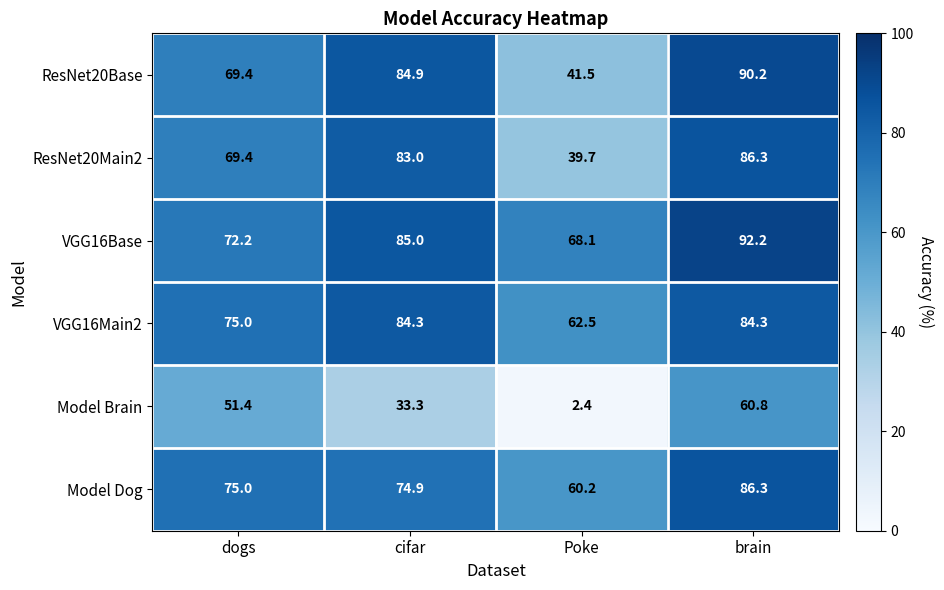

The value of Model Dog at dogs is 75.0. True or false?

True